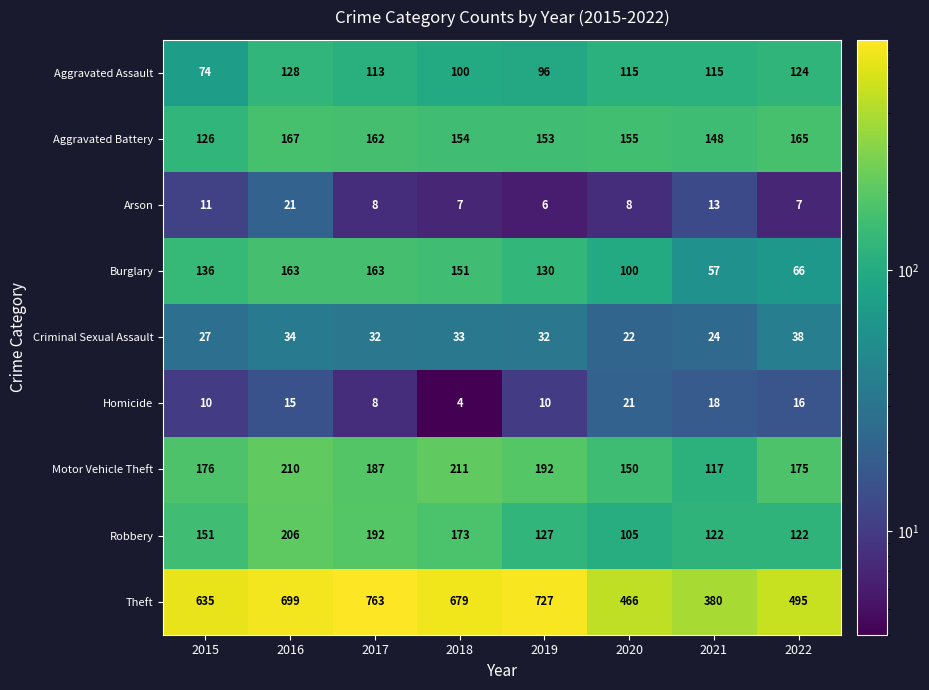

At 2019, list the series in order from largest to smallest.

Theft, Motor Vehicle Theft, Aggravated Battery, Burglary, Robbery, Aggravated Assault, Criminal Sexual Assault, Homicide, Arson